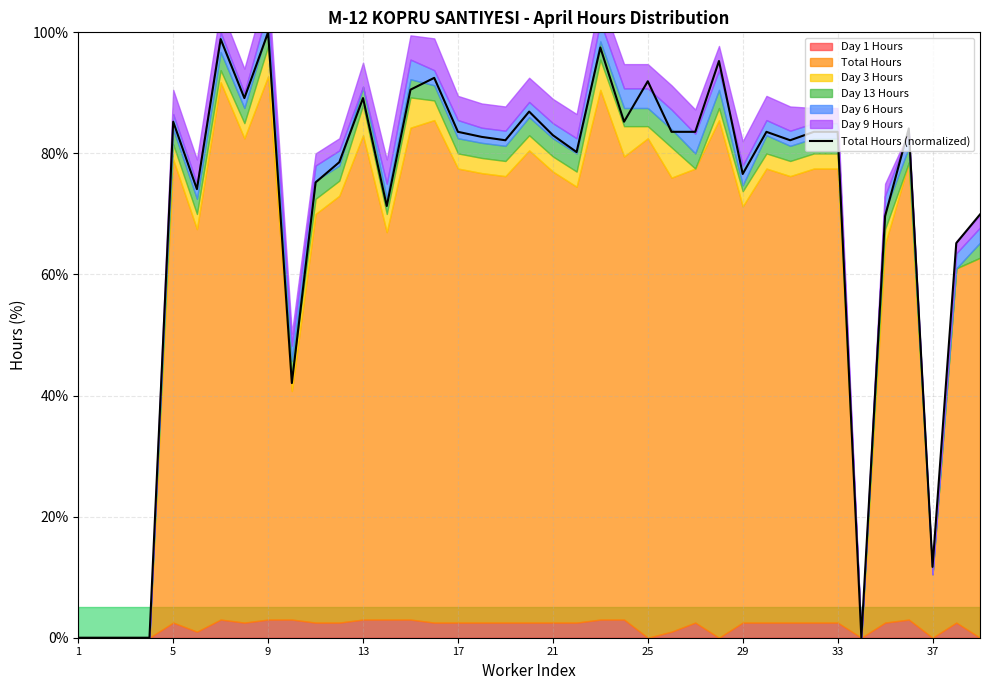

The Total Hours (normalized) series shows 30.8 at 5. True or false?

False